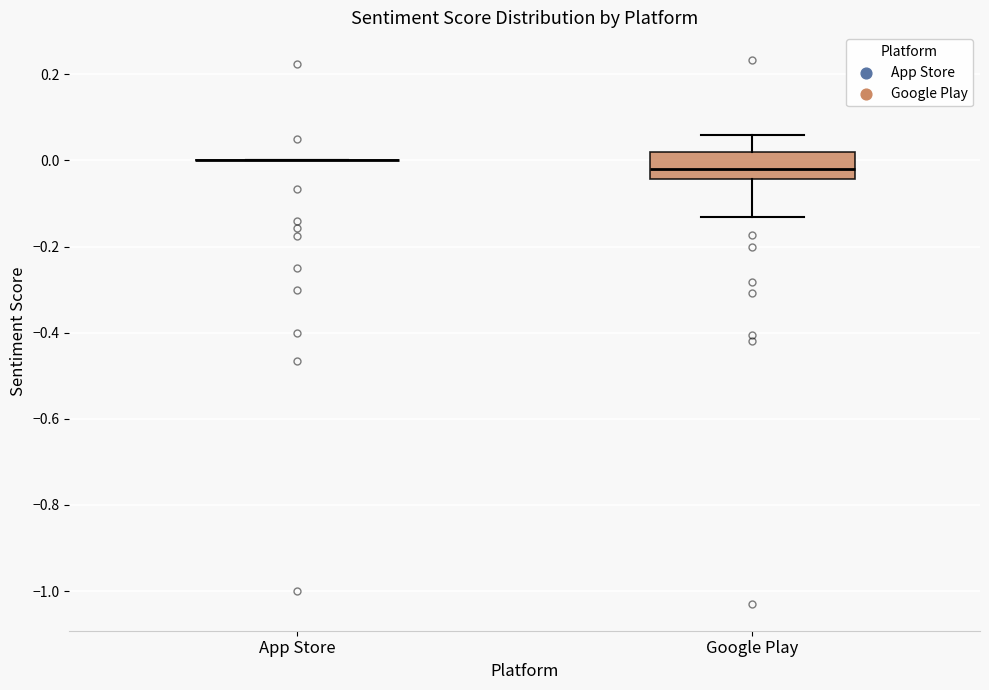

Reading left to right, read every box against the y-axis: the position of its median line, the range the box covers, and the ends of its whiskers. The values are not printed on the chart, so give them approximately, as read against the axis.

App Store: box collapsed to a line at 0.00, whiskers 0.00 to 0.00
Google Play: median -0.02, box -0.04 to 0.02, whiskers -0.14 to 0.06